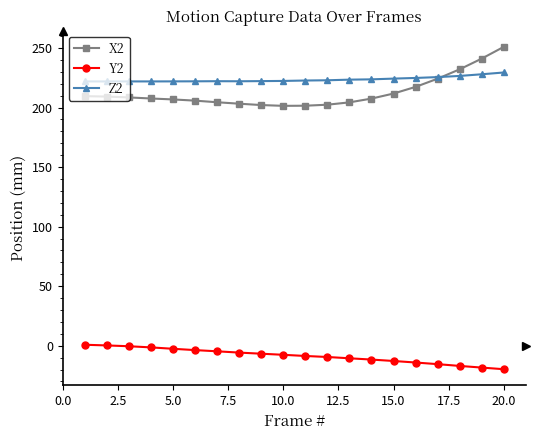

True or false: Y2 and X2 intersect in this chart.

False